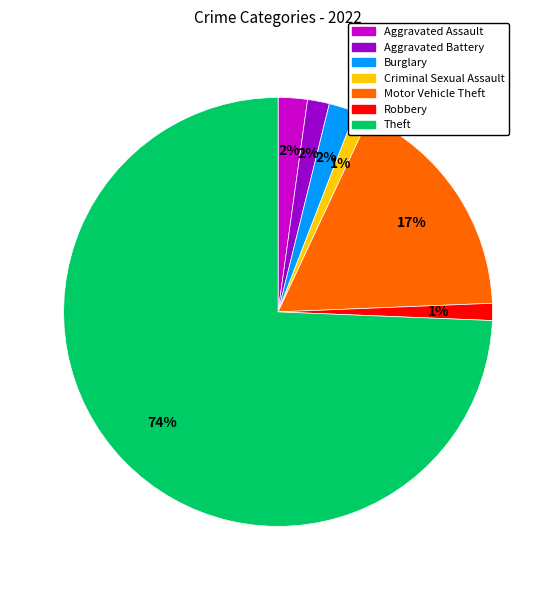

To the nearest percent, what percentage of the pie is Robbery?

1%